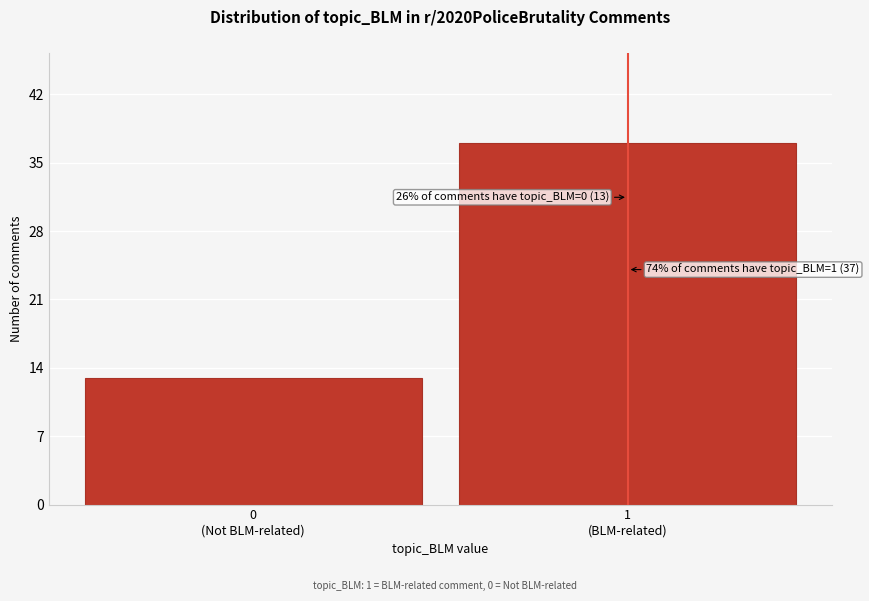

Reading right to left, transcribe all the data shown in this chart.

37	13